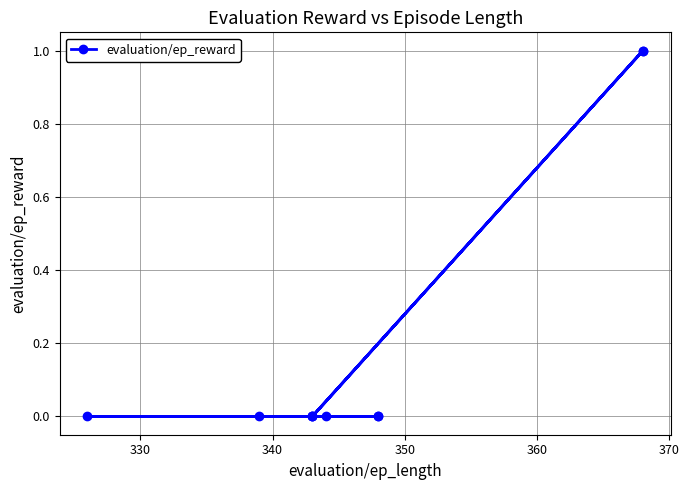

How many series are shown in this chart?

1